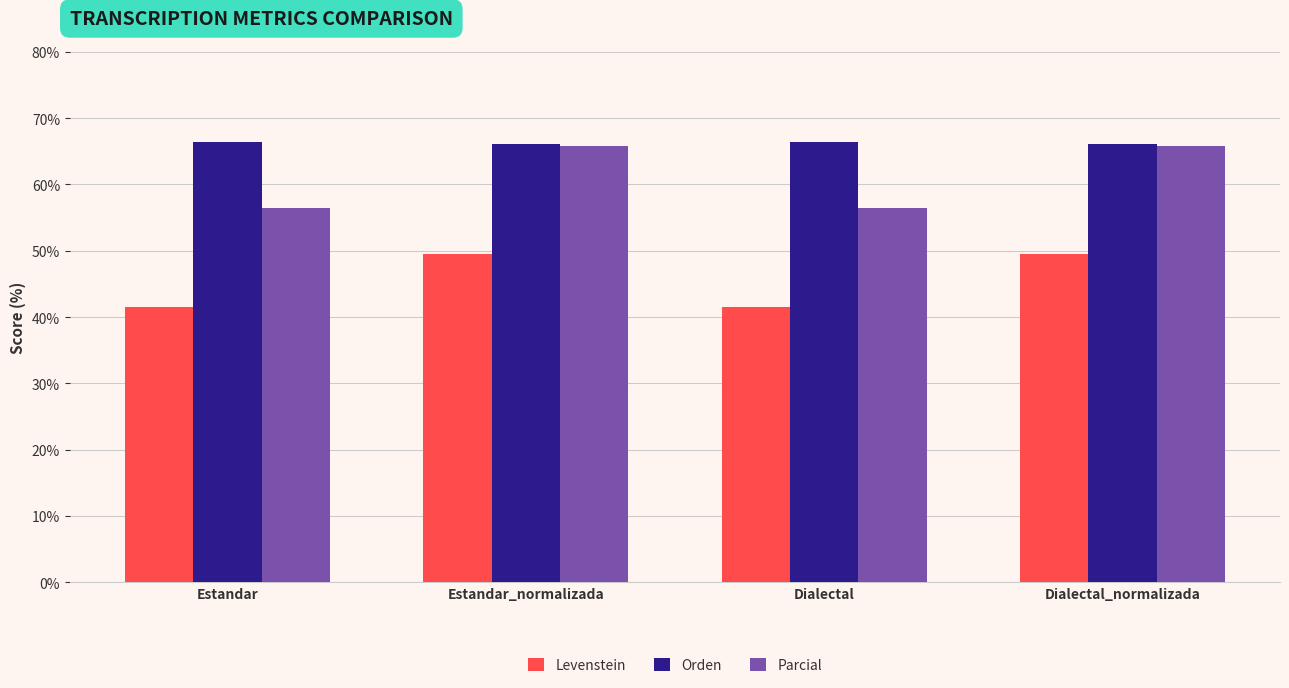

What are all the series names shown in the legend?

Levenstein, Orden, Parcial